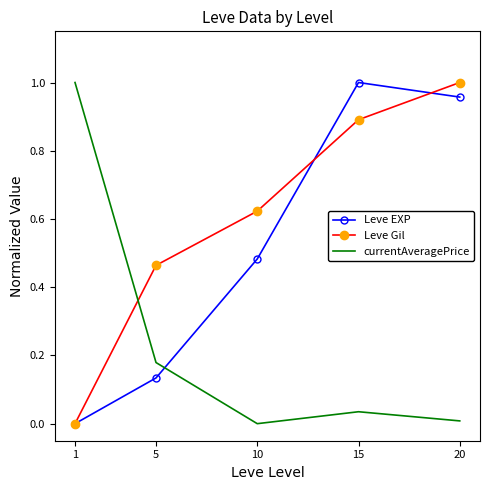

The value of currentAveragePrice at 5 is 0.3. True or false?

False